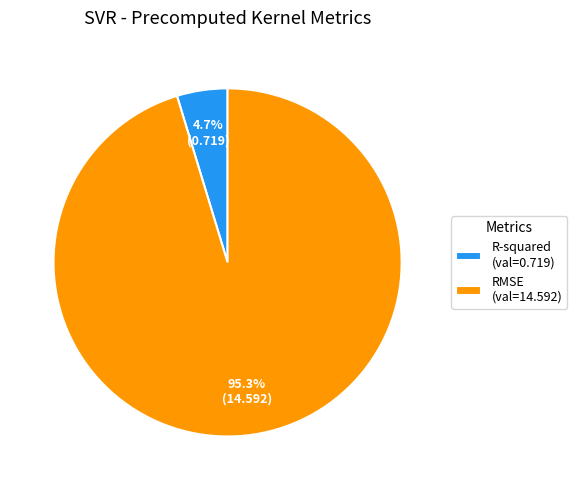

Which has a higher value, R-squared or RMSE?

RMSE